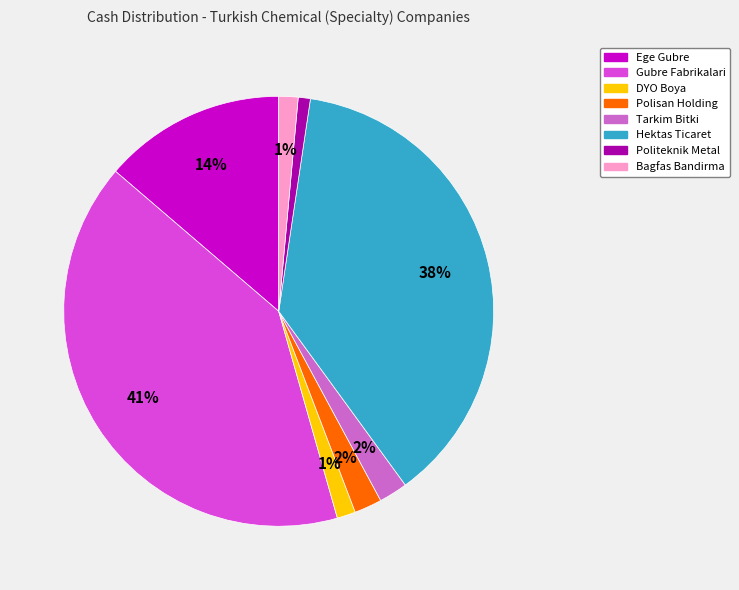

Is the sum of Gubre Fabrikalari and Polisan Holding greater than half?

No